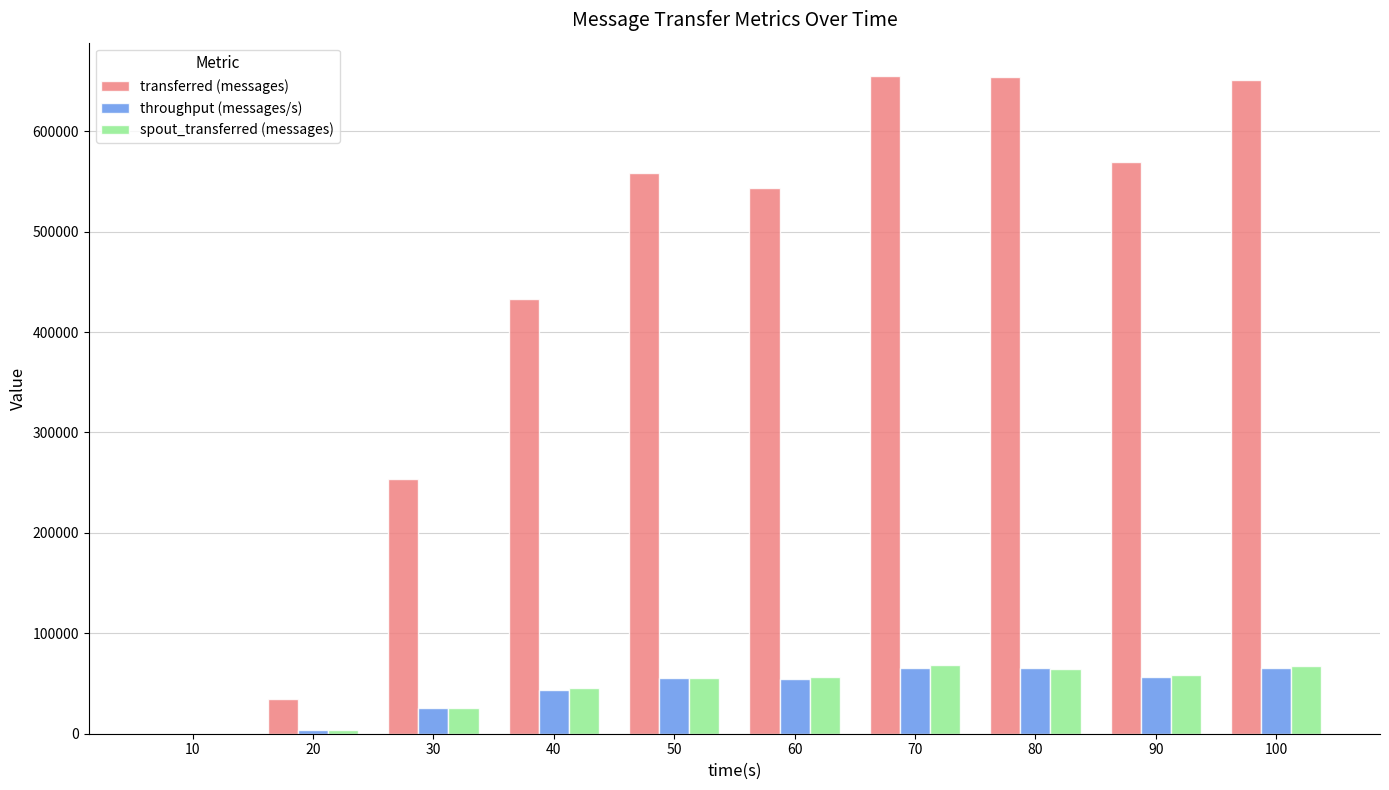

Which series has the largest total across all categories?

transferred (messages)